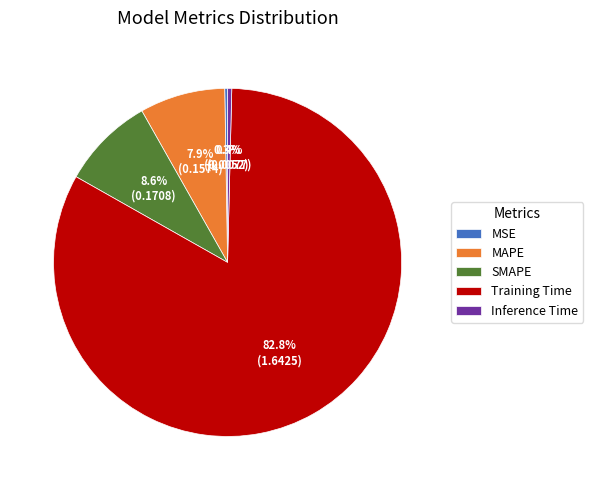

What percentage is the SMAPE slice, to the nearest percent?

9%